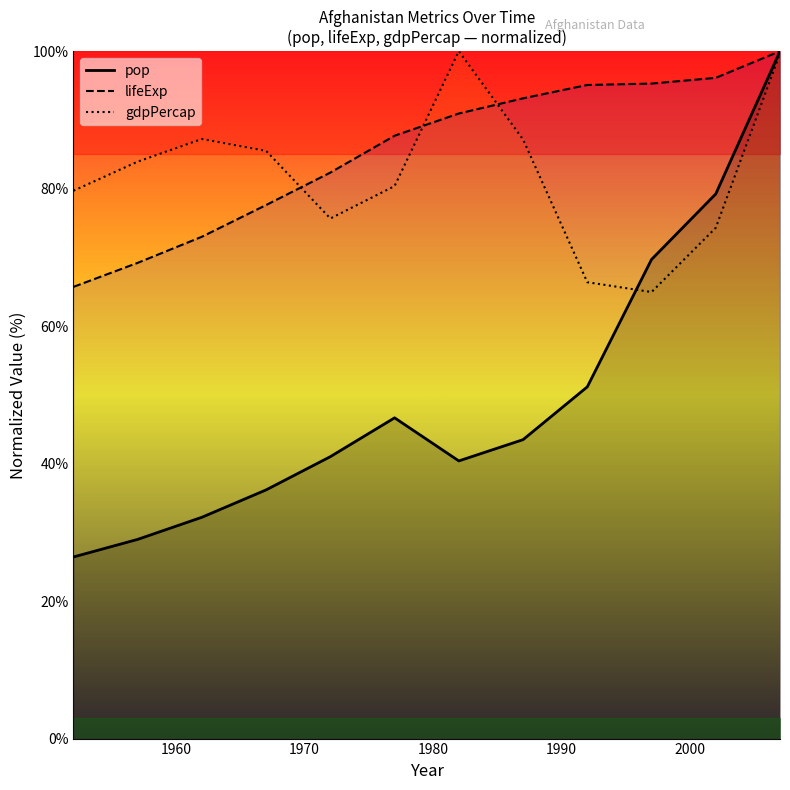

Reading left to right, what are all the values shown in this chart?

pop: 26.4	29.0	32.2	36.2	41.0	46.7	40.4	43.5	51.2	69.7	79.2	100.0
lifeExp: 65.7	69.2	73.0	77.6	82.3	87.7	90.9	93.1	95.1	95.3	96.1	100.0
gdpPercap: 79.7	83.9	87.2	85.5	75.7	80.4	100.0	87.2	66.4	65.0	74.3	99.6